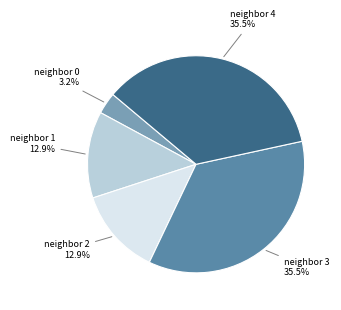

Does any single category account for the majority?

No